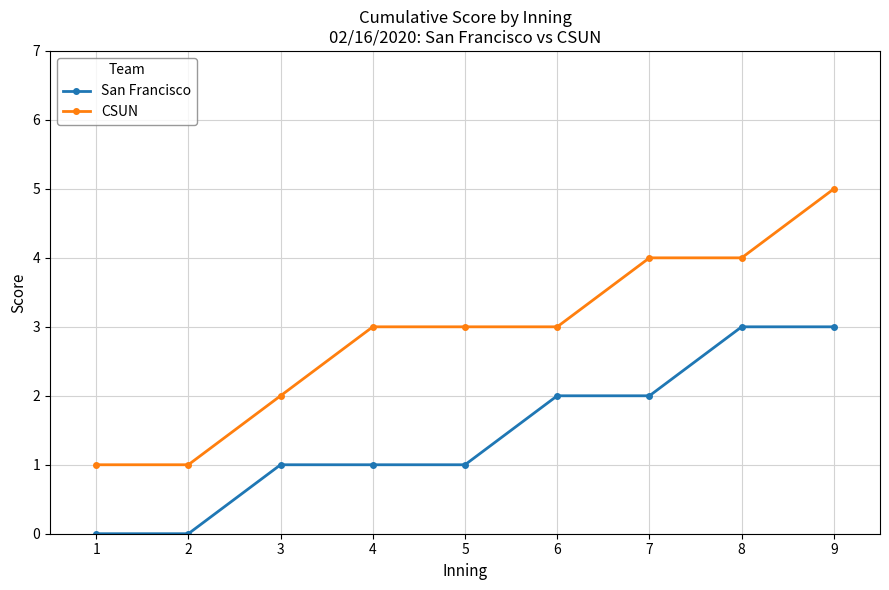

What is the sum of the CSUN values at 2 and 3?

3